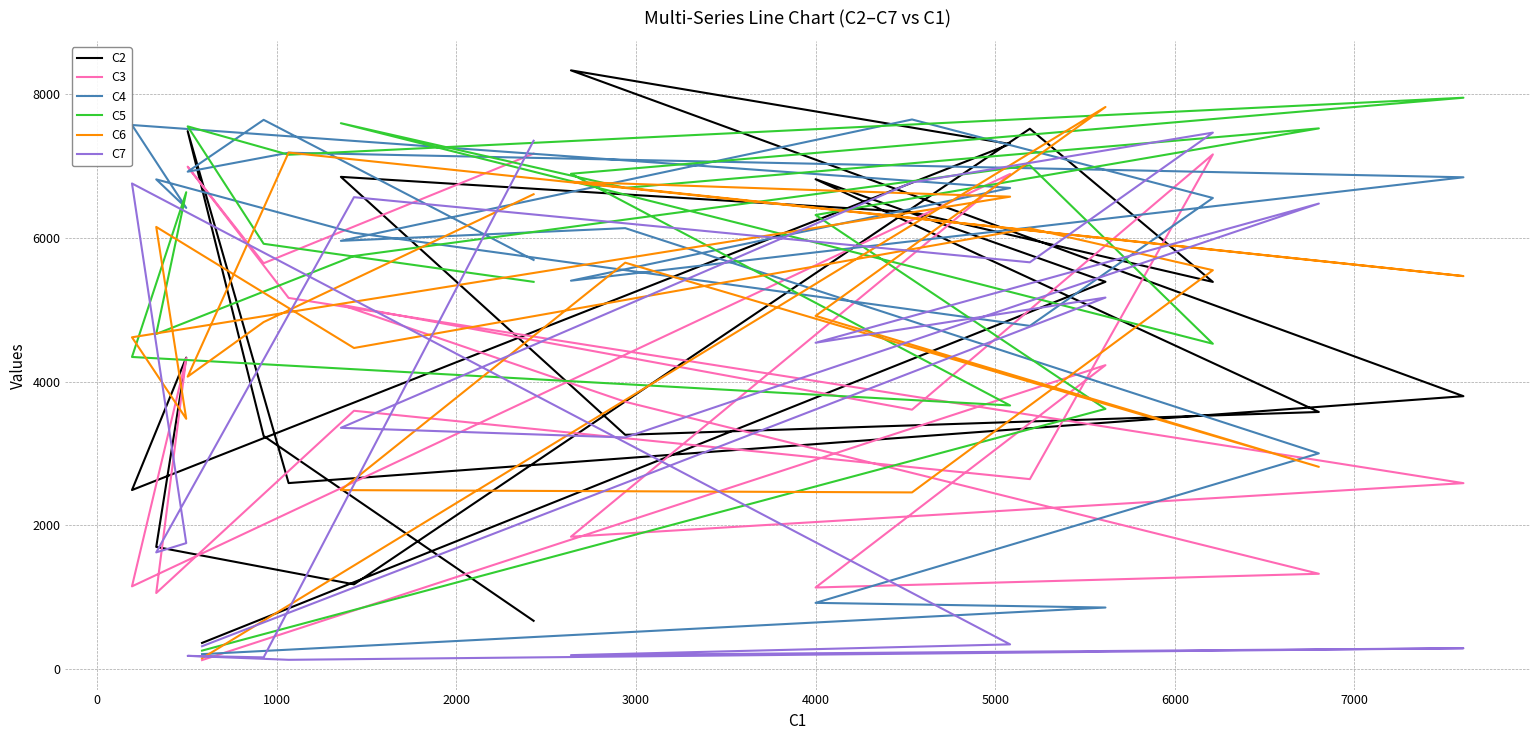

At 5000, list the series in order from largest to smallest.

C4, C7, C2, C5, C3, C6